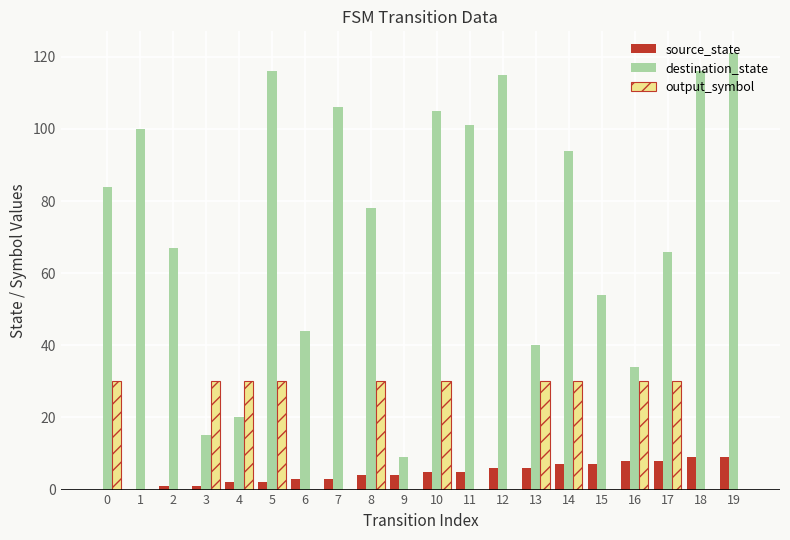

How many series are shown in this chart?

3